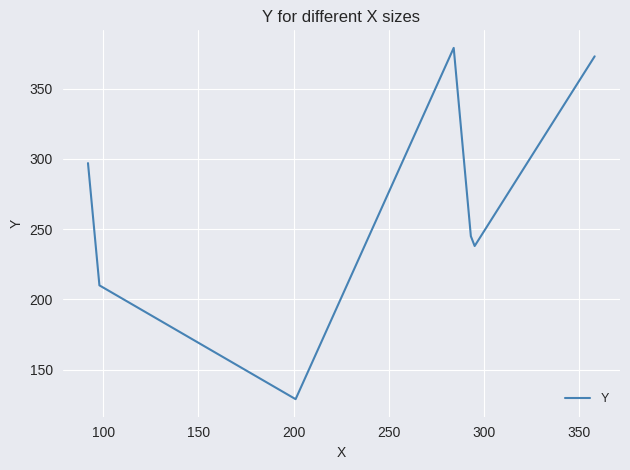

What is the maximum value shown in the chart?

379